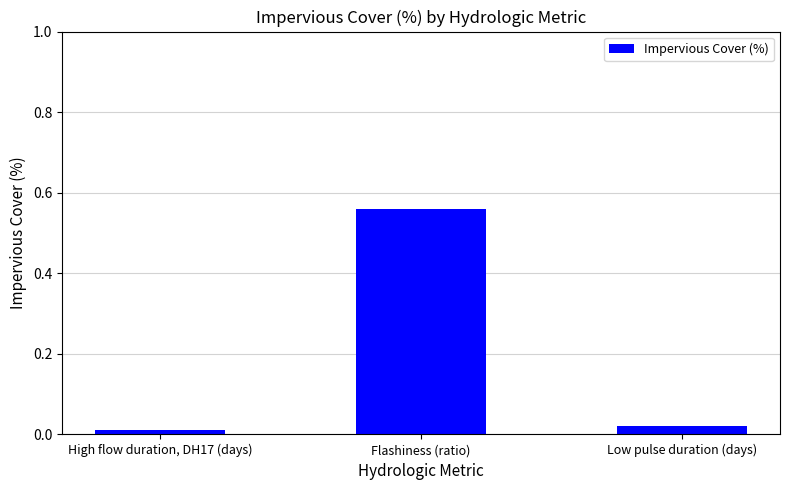

Which label corresponds to the largest value in the chart?

Flashiness (ratio)